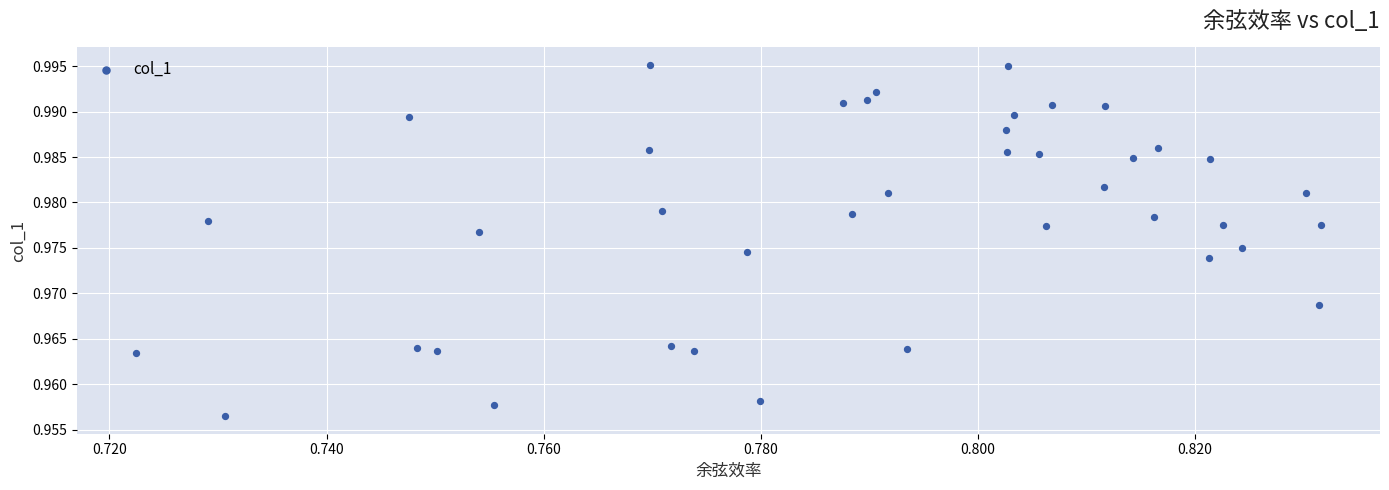

Count the number of points in this scatter plot.

40